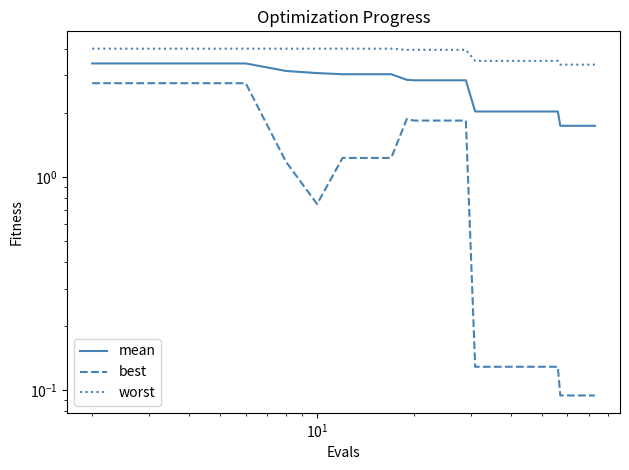

What is the minimum value shown in the chart?

0.1